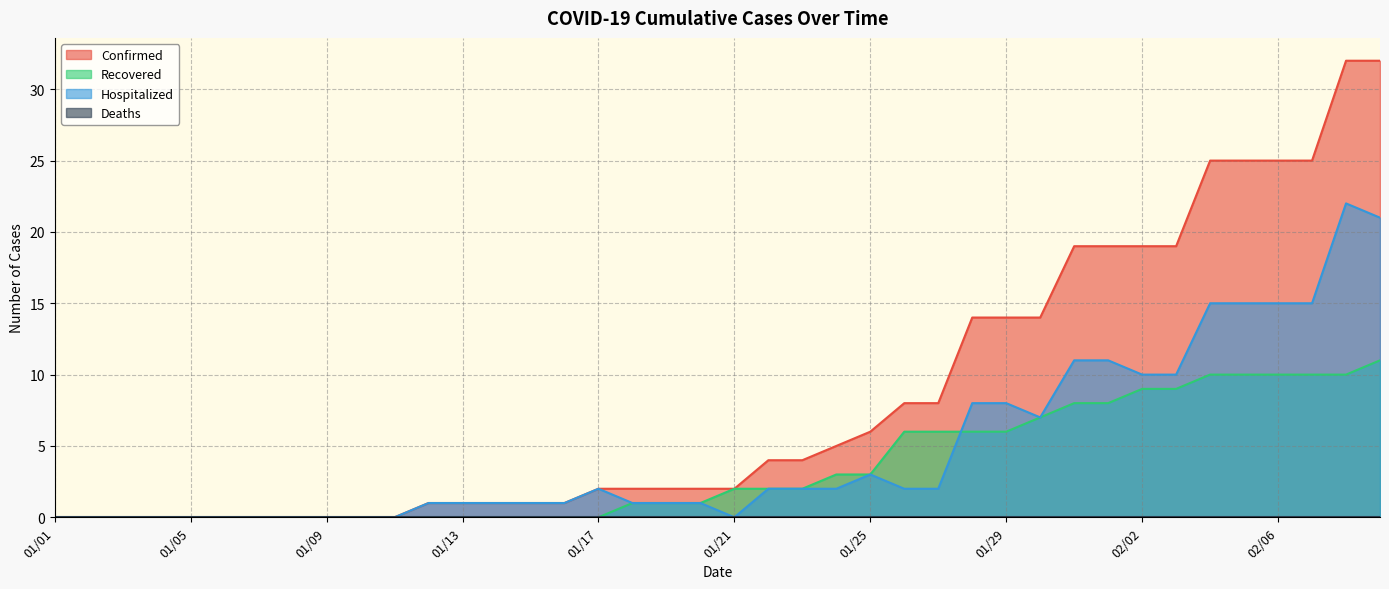

Which series has the largest range (max minus min)?

Confirmed